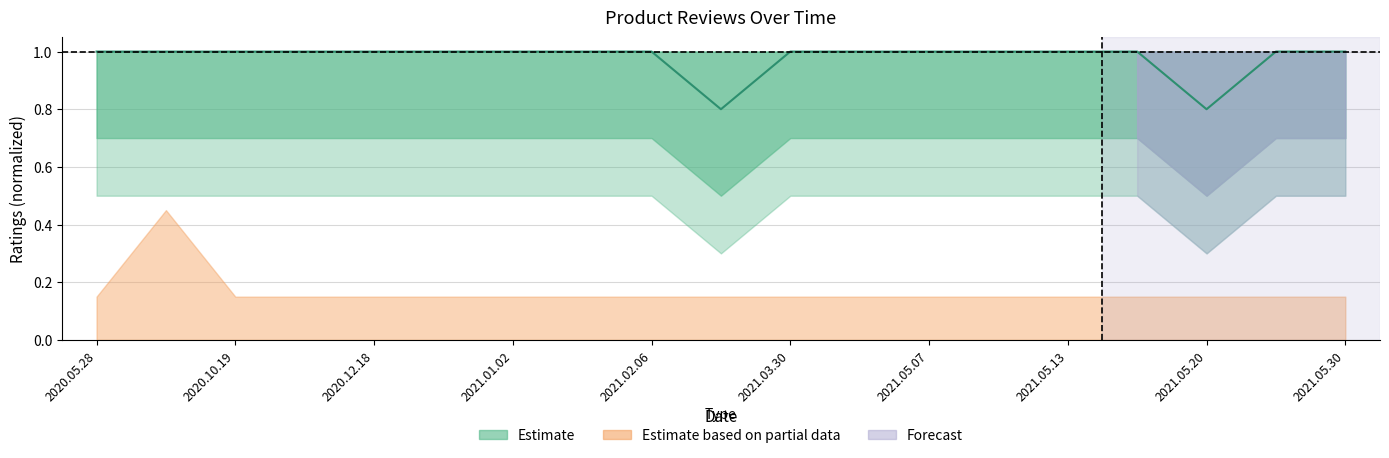

How many interior local valleys (lower than both neighbors) does the data have?

2